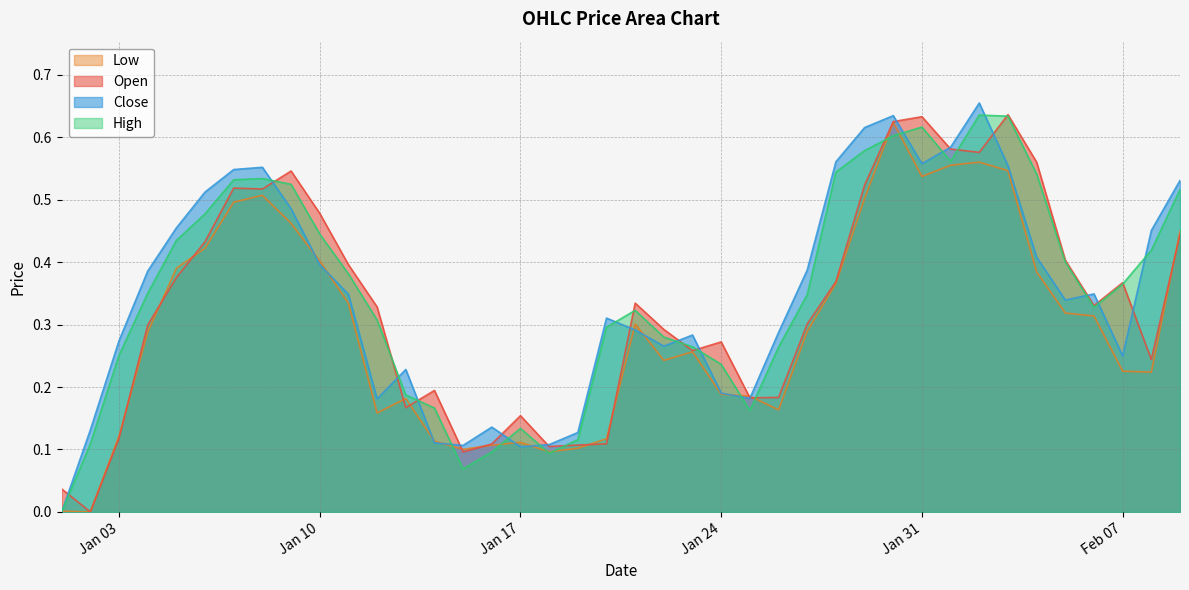

What is the approximate value of Low at 2023-01-22?

0.2